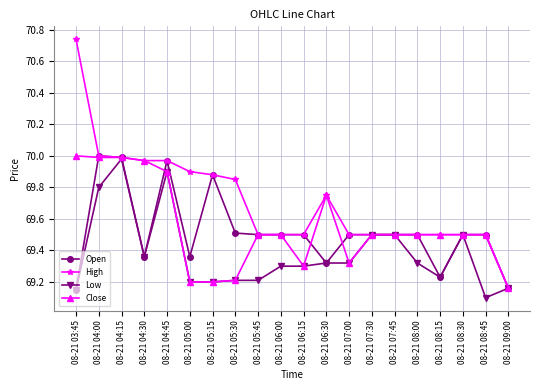

Is it true that Open equals 99.3 at 08-21 05:30?

False